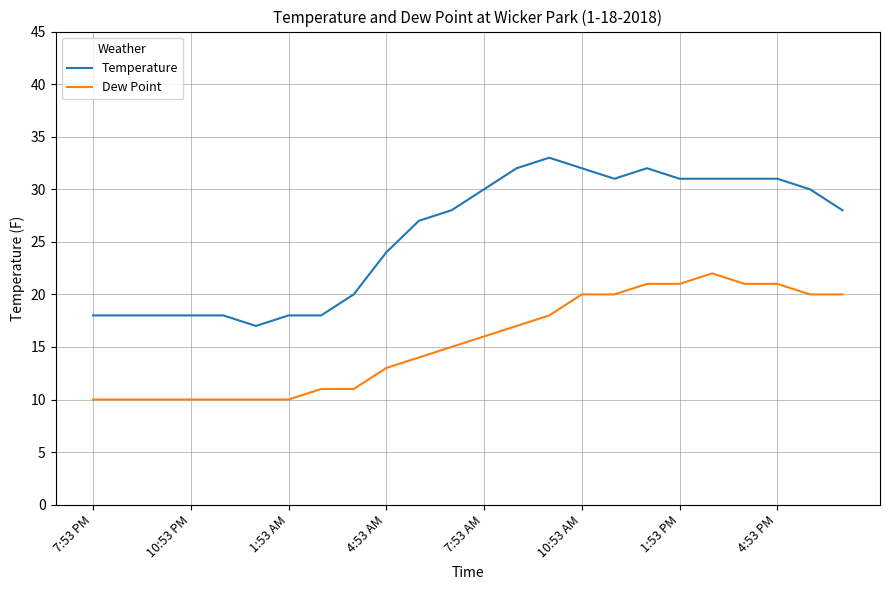

How many lines are shown in the chart?

2